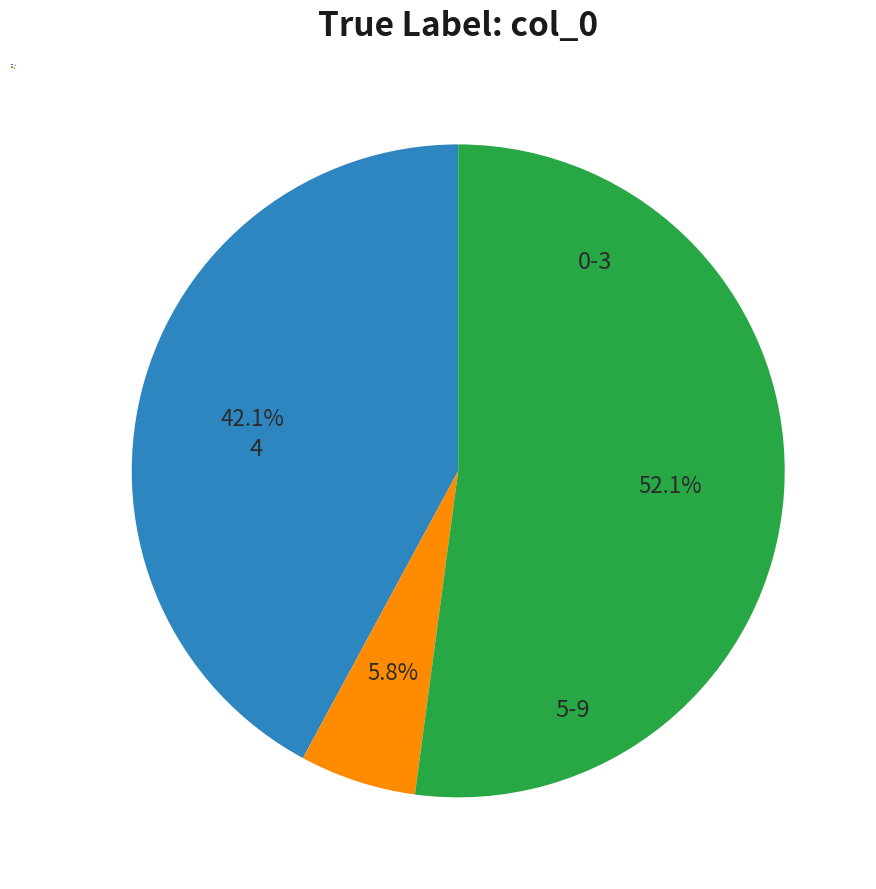

Which category has the smallest portion of the pie?

2